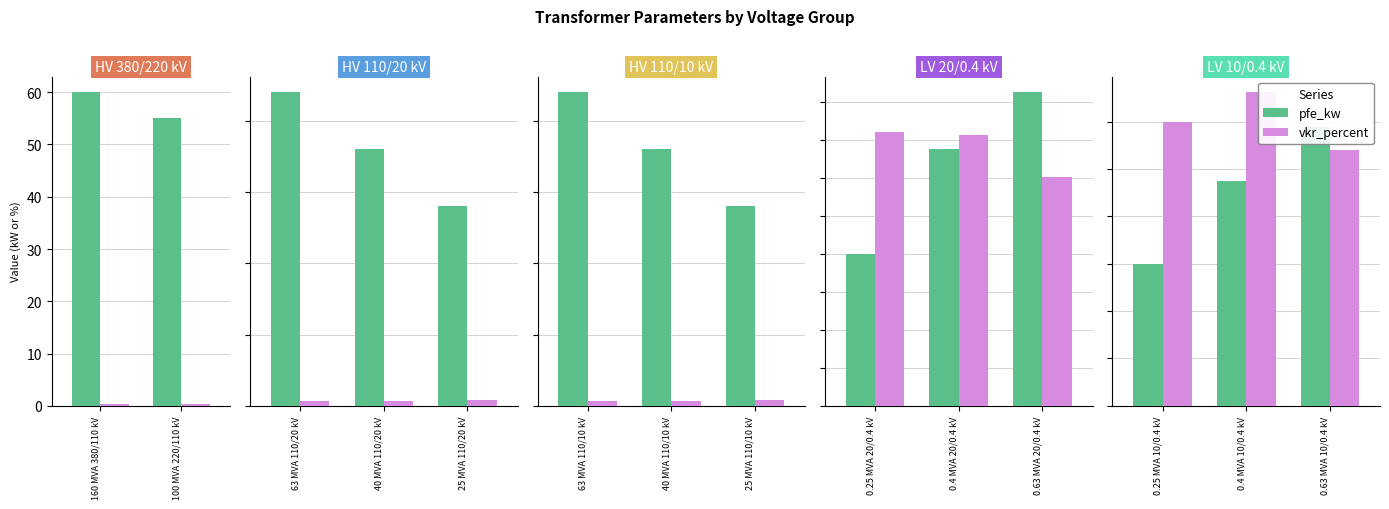

What is the lowest value of the pfe_kw series?

0.6